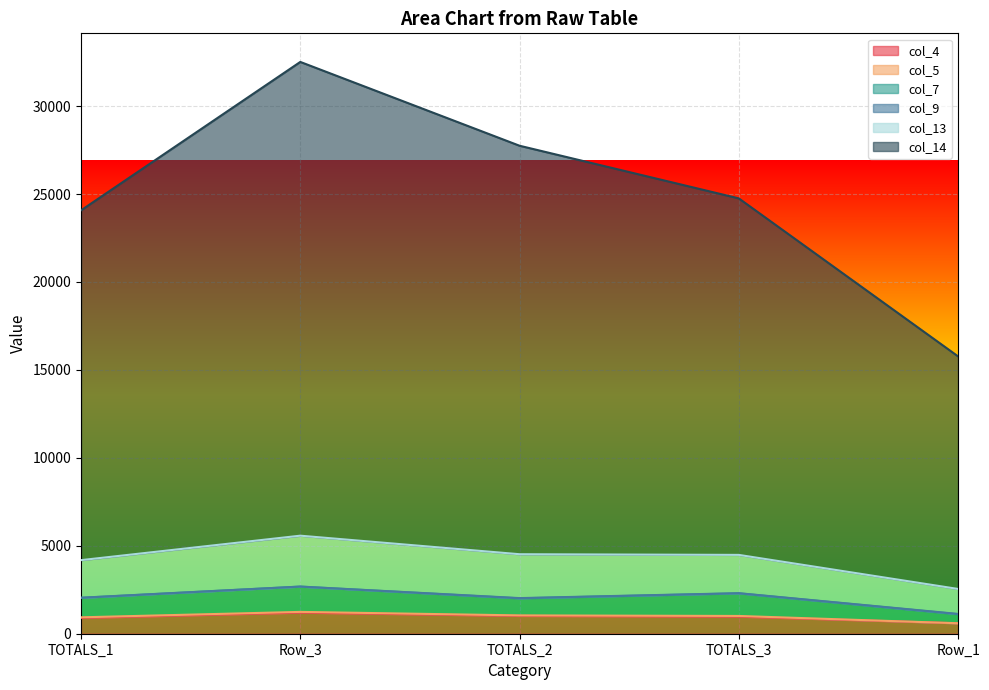

Where is the first local maximum for col_14?

Row_3